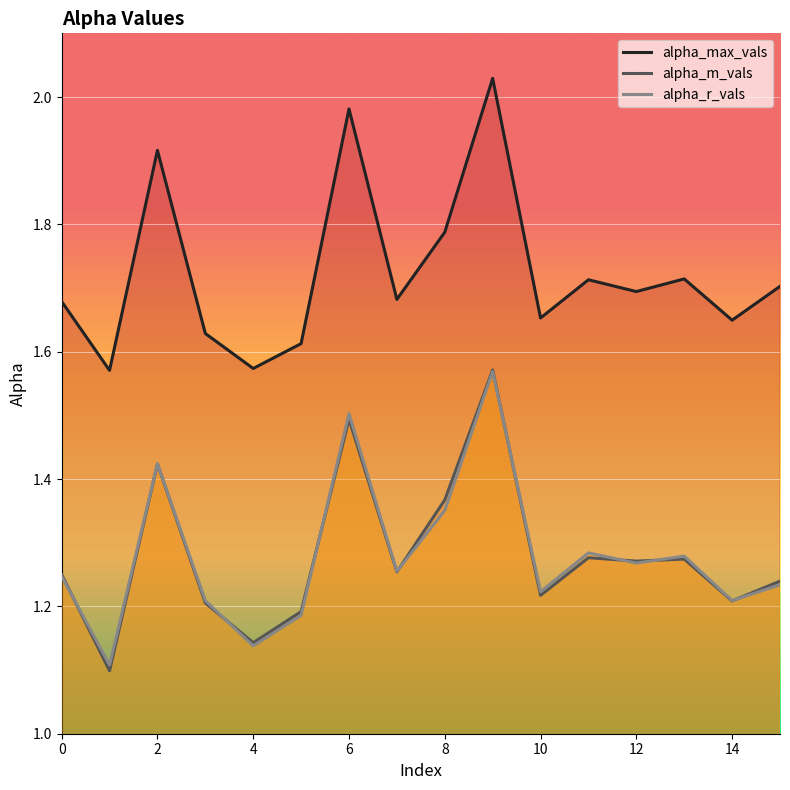

Is the value of alpha_r_vals at 8 greater than the value of alpha_m_vals at 14?

Yes